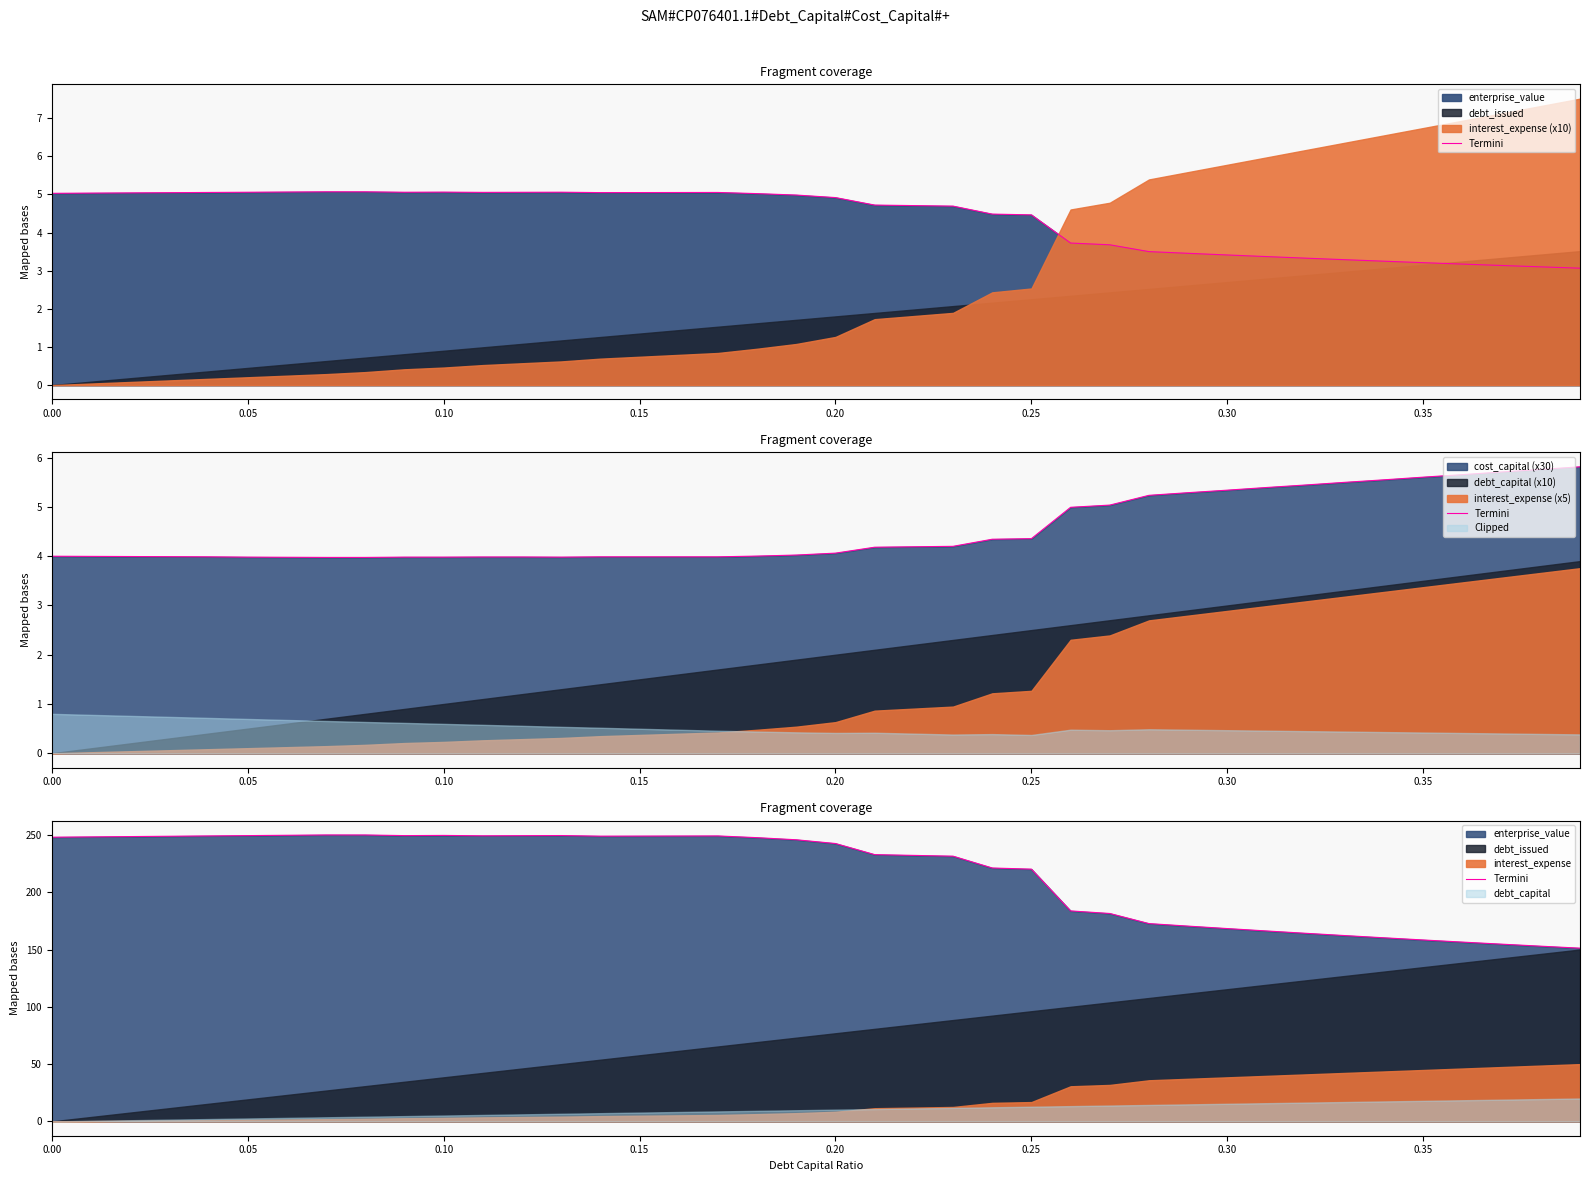

What is the value of the 35th point from the left?

160.2